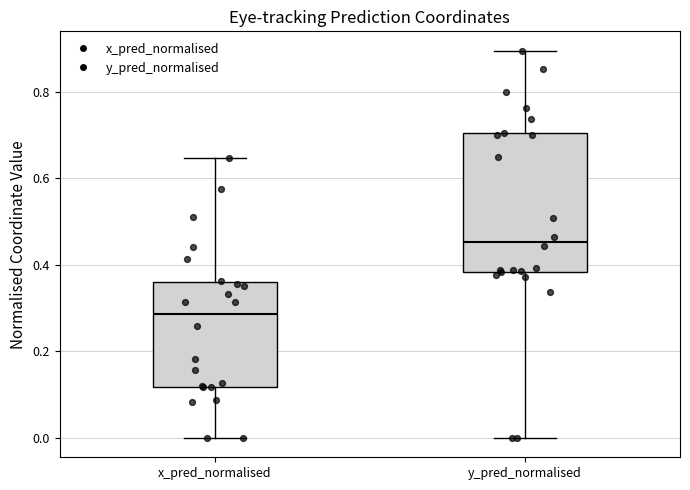

Where does the median line of the box for x_pred_normalised sit on the y-axis? The values are not printed on the chart, so give them approximately, as read against the axis.

0.28